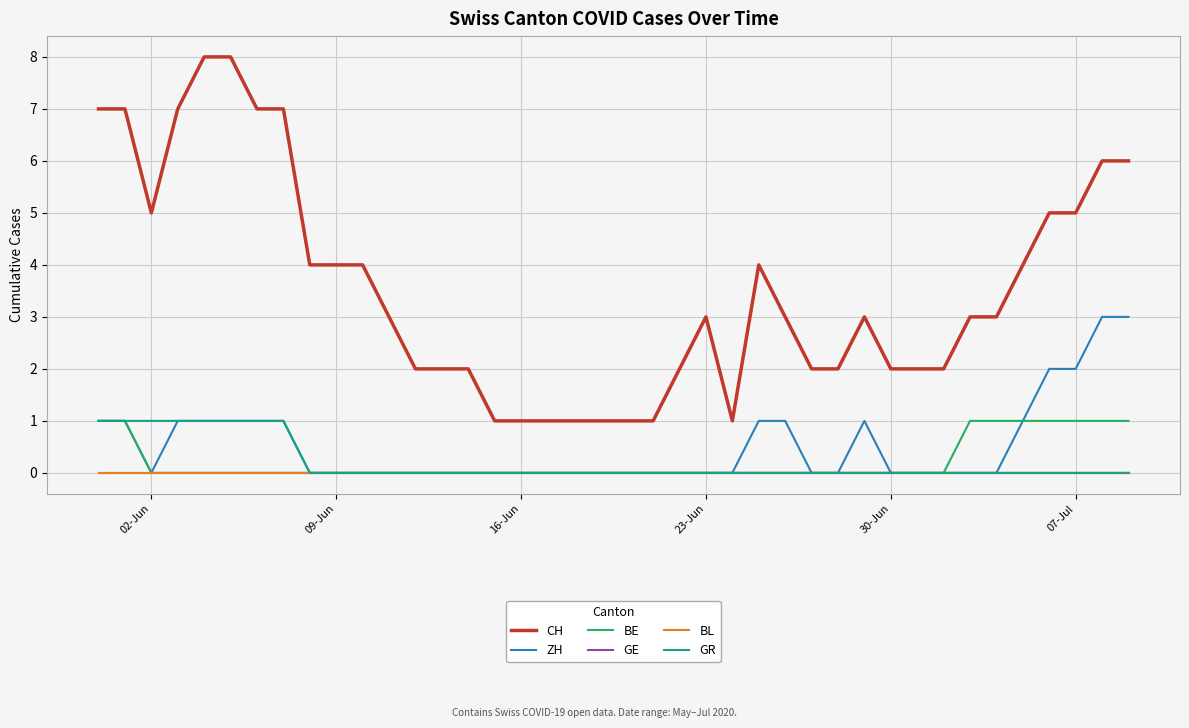

At how many categories does at least one series exceed 7?

2